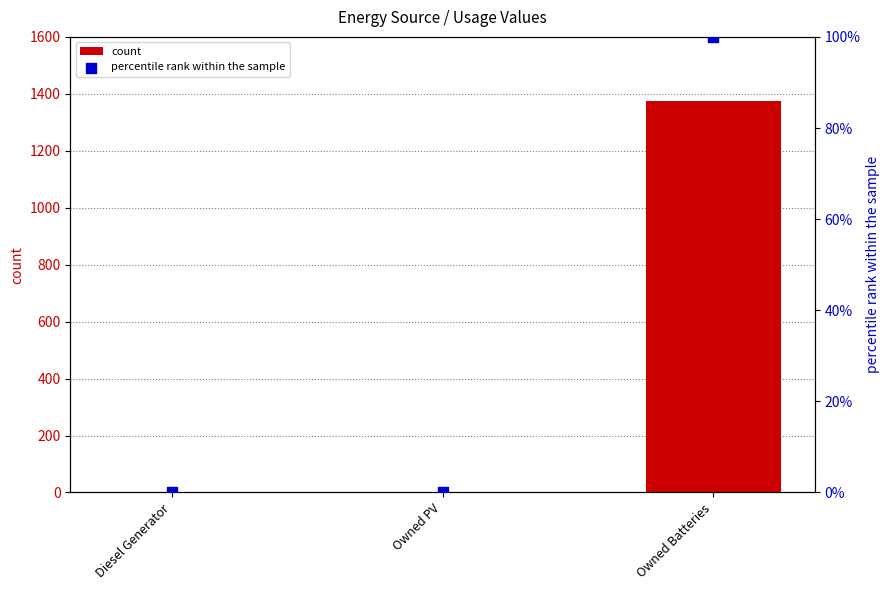

Is the value of percentile rank within the sample at Owned Batteries greater than the value of count at Owned PV?

Yes